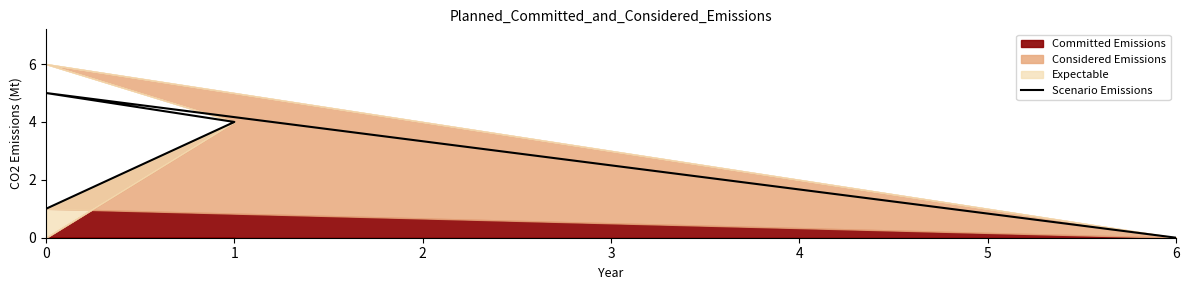

What is the difference between the second highest and minimum values?

4